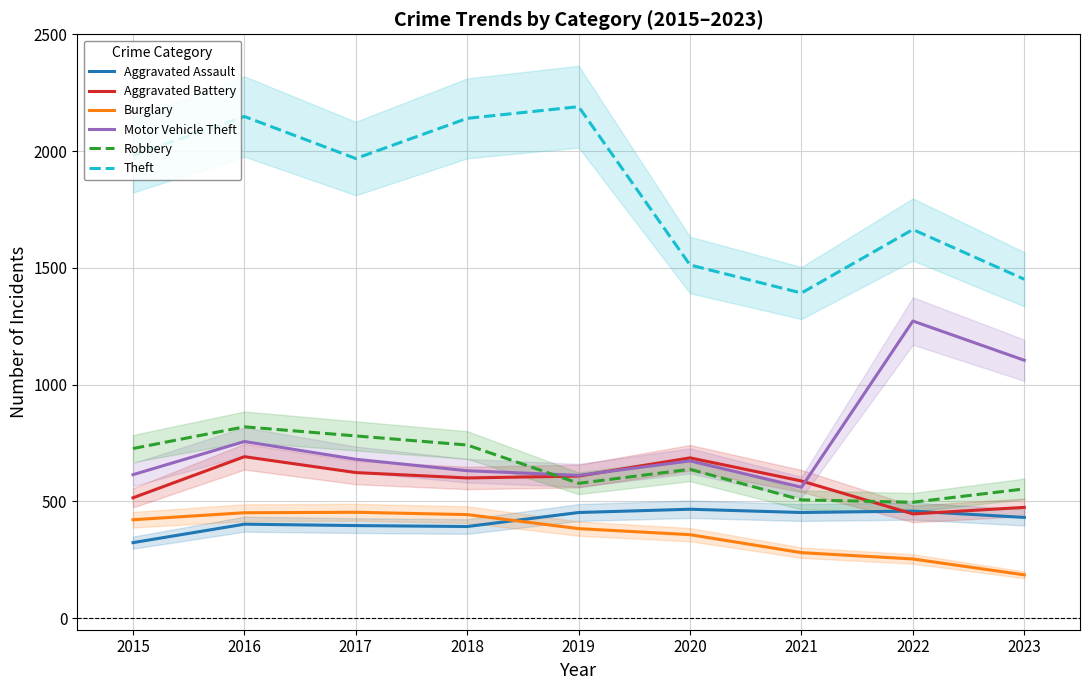

What is the value of the Motor Vehicle Theft point at the 6th from the left?

673